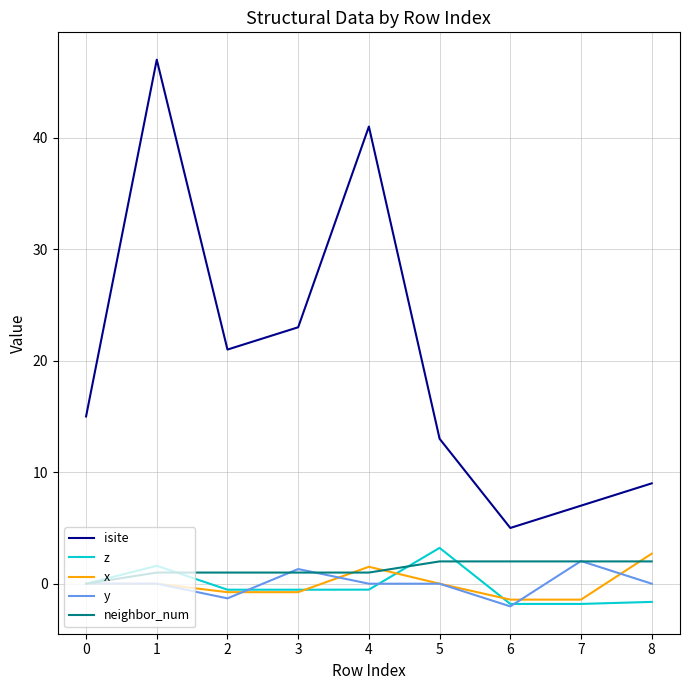

True or false: isite and neighbor_num cross at least once.

False